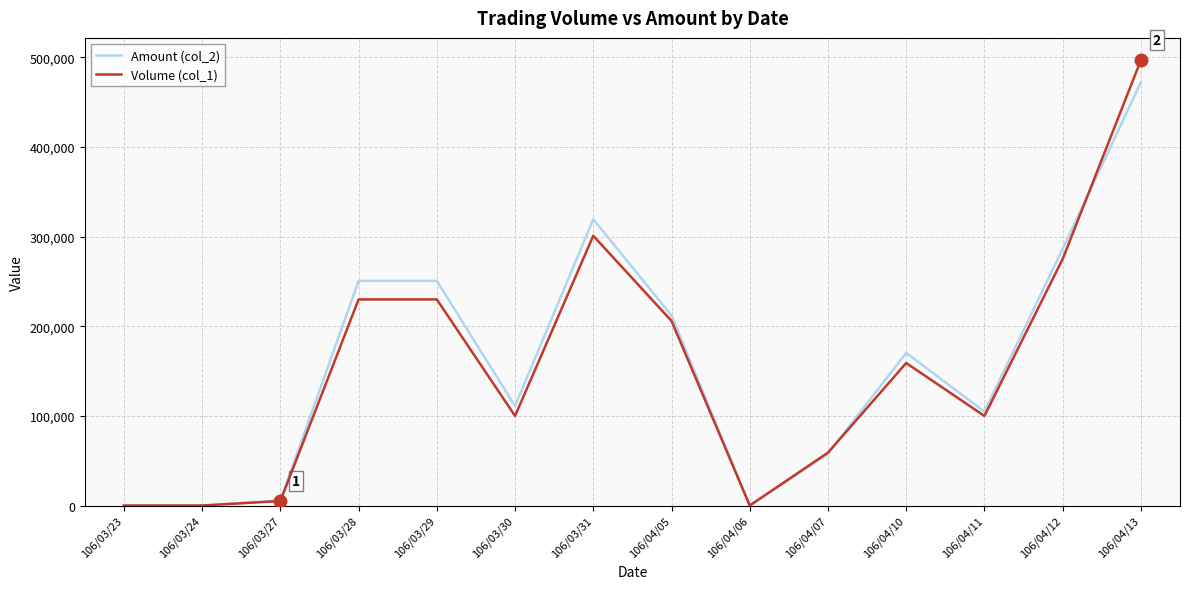

Reading left to right, what are all the values shown in this chart?

Amount (col_2): 0	0	5650	250700	250700	111000	319490	212030	0	57820	170310	104750	286500	472330
Volume (col_1): 0	0	5000	230000	230000	100000	301000	206000	0	59000	159000	100000	275000	497000